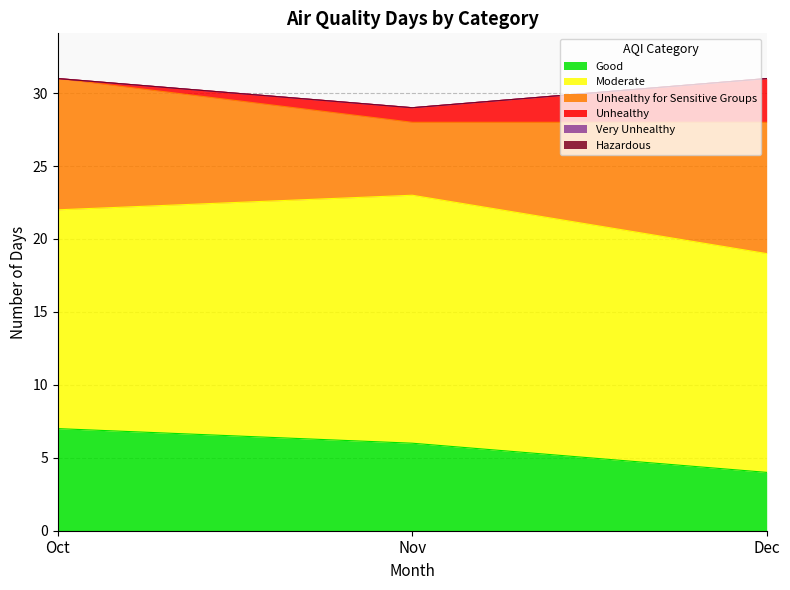

How many categories are shown in the chart?

3